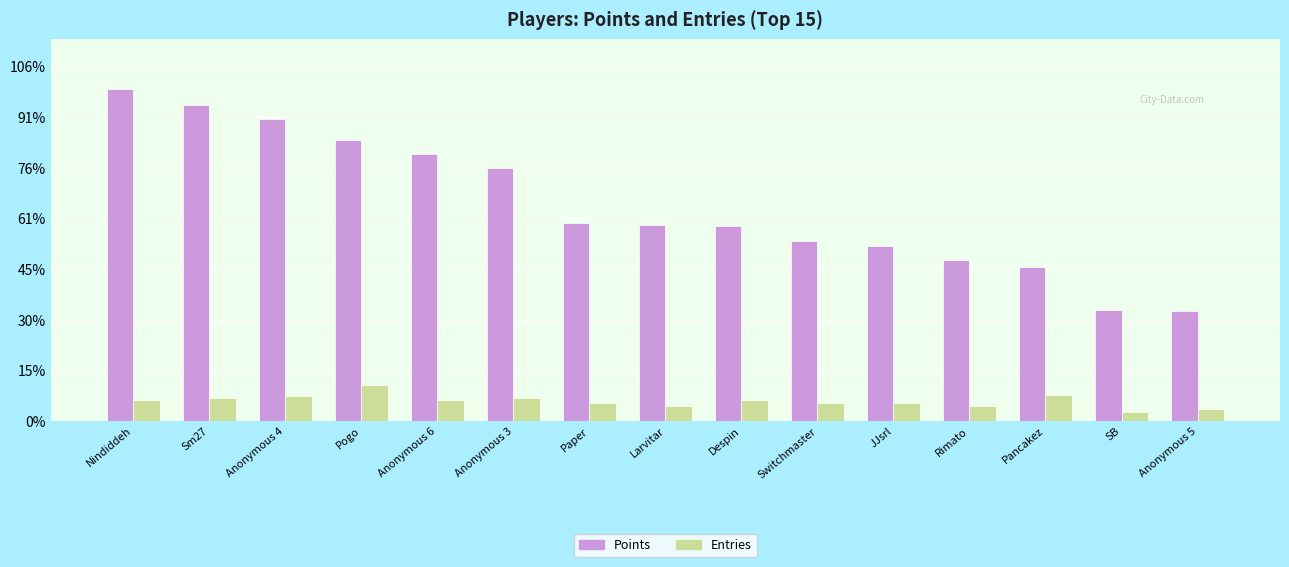

Does the chart contain any negative values?

No